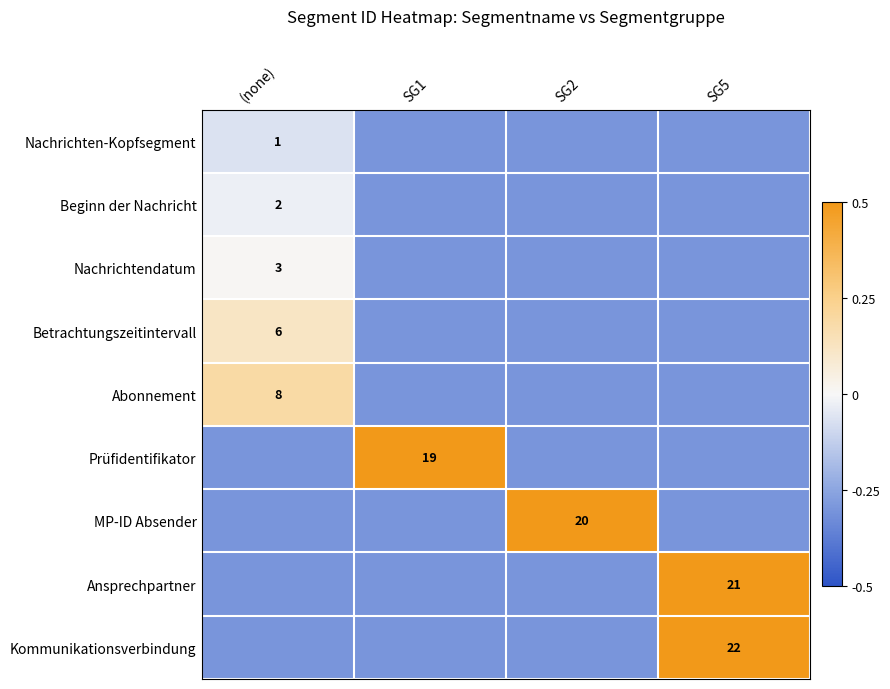

How many distinct data groups are displayed?

9